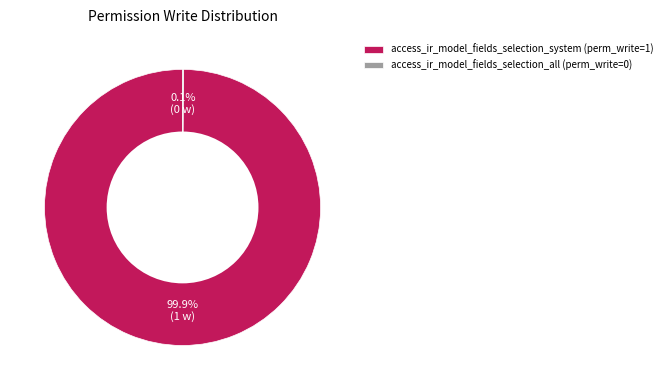

Does access_ir_model_fields_selection_system (perm_write=1) account for over 50% of the chart?

Yes